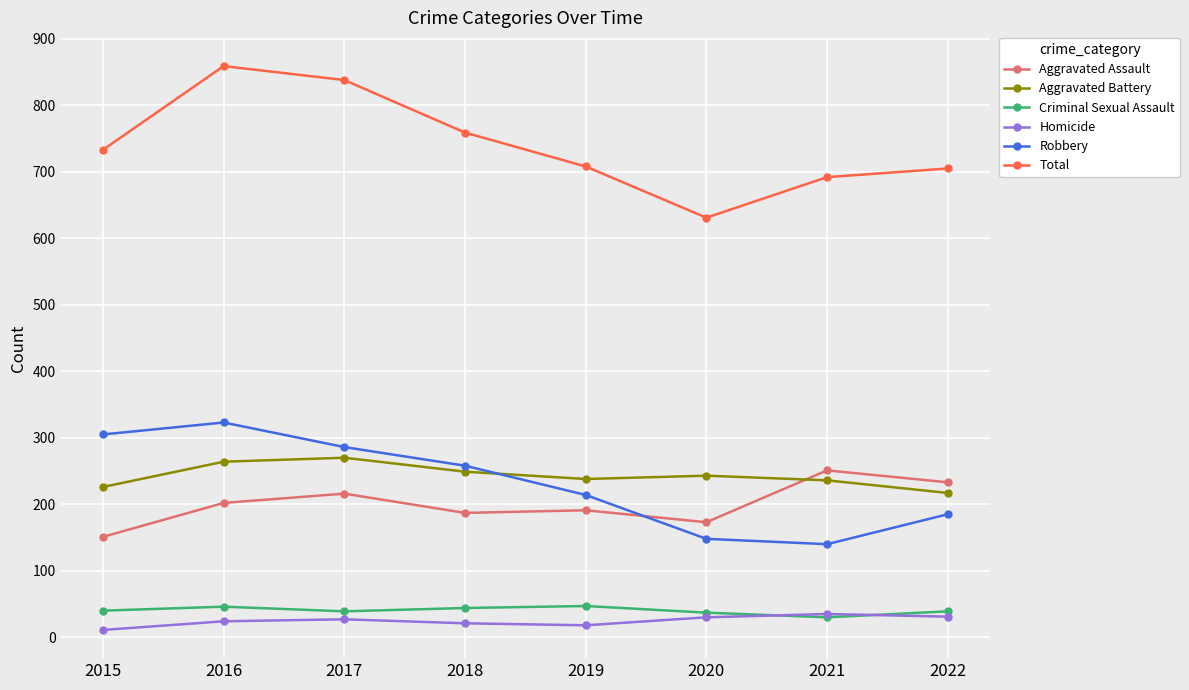

Count the number of data series in this chart.

6